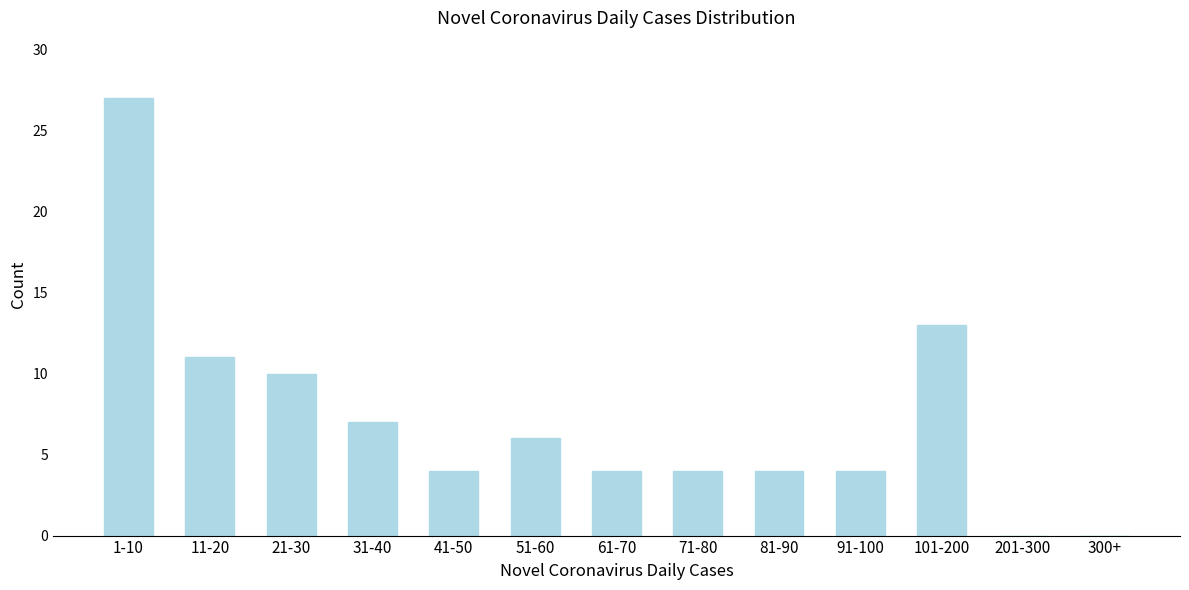

What is the sum of all values?

94